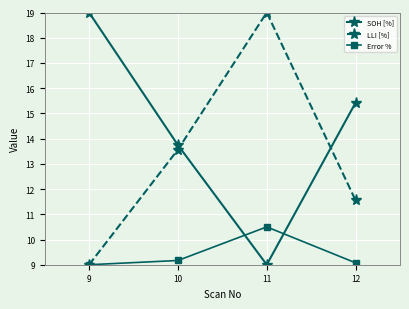

What is the average value of the SOH [%] series?

14.3